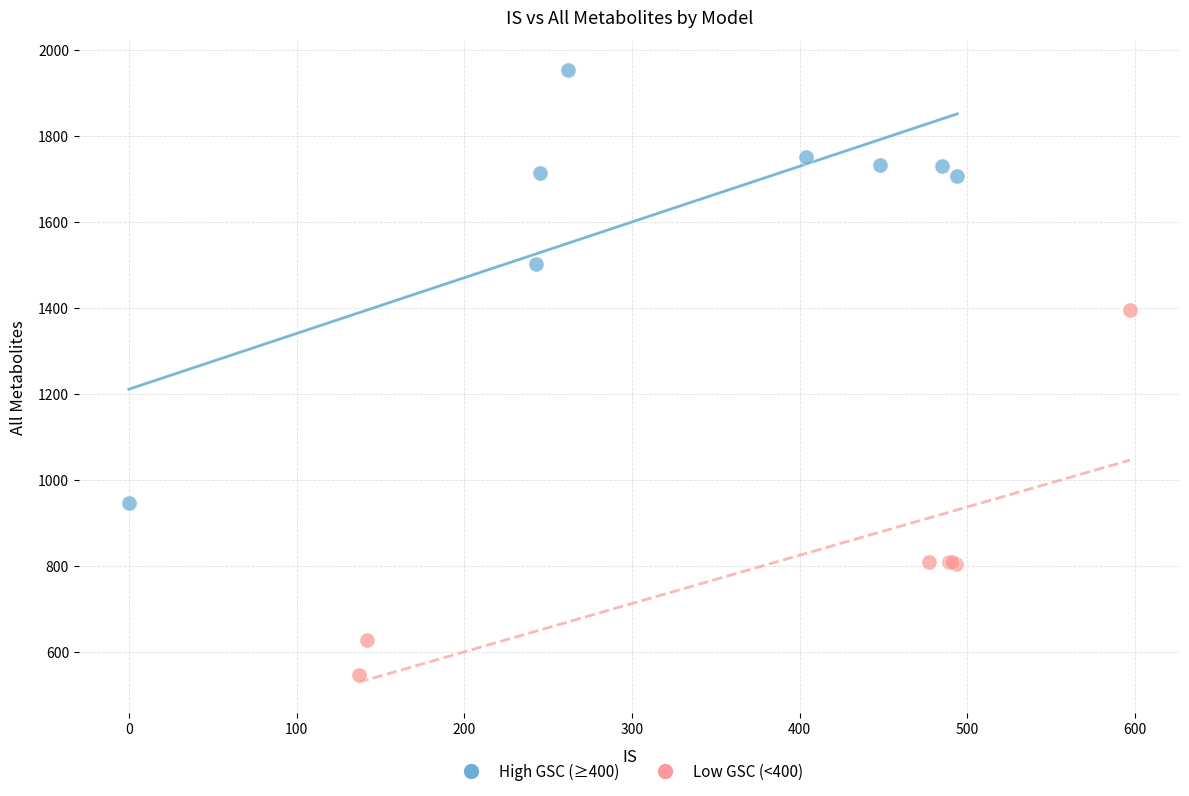

Which series has the widest spread of Y values?

High GSC (≥400)